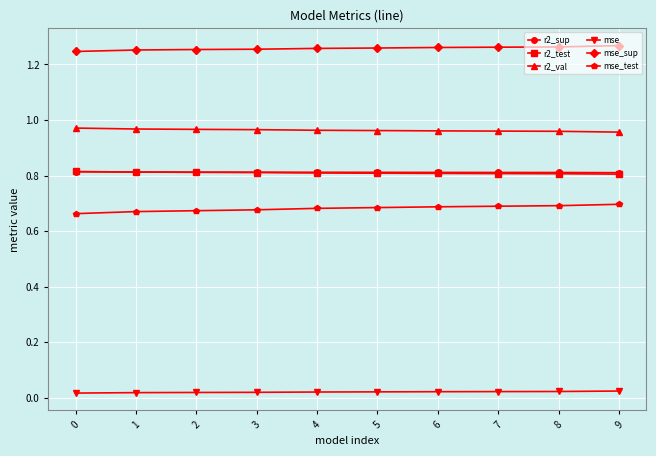

The r2_sup series shows 0.4 at 3. True or false?

False